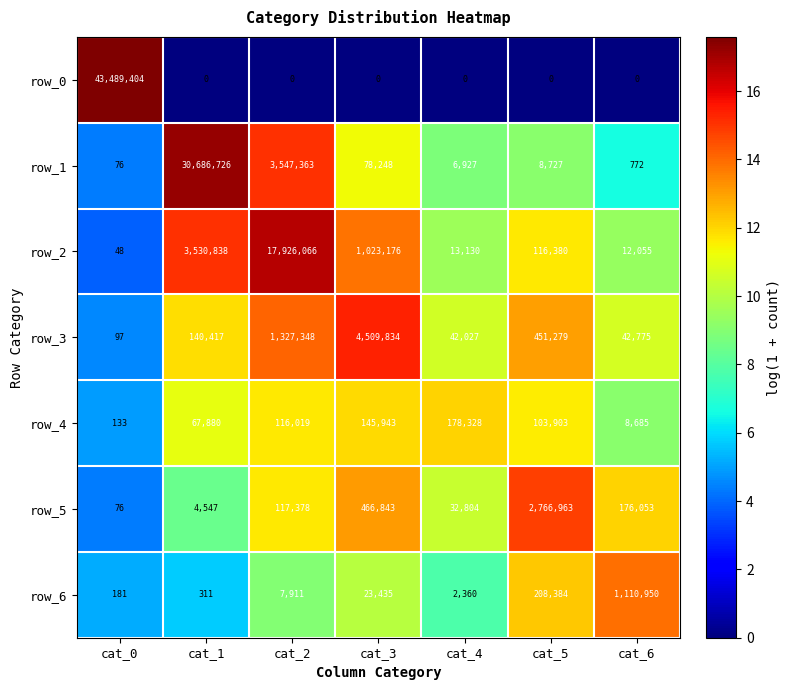

Is it true that row_1 equals 16483 at cat_3?

False